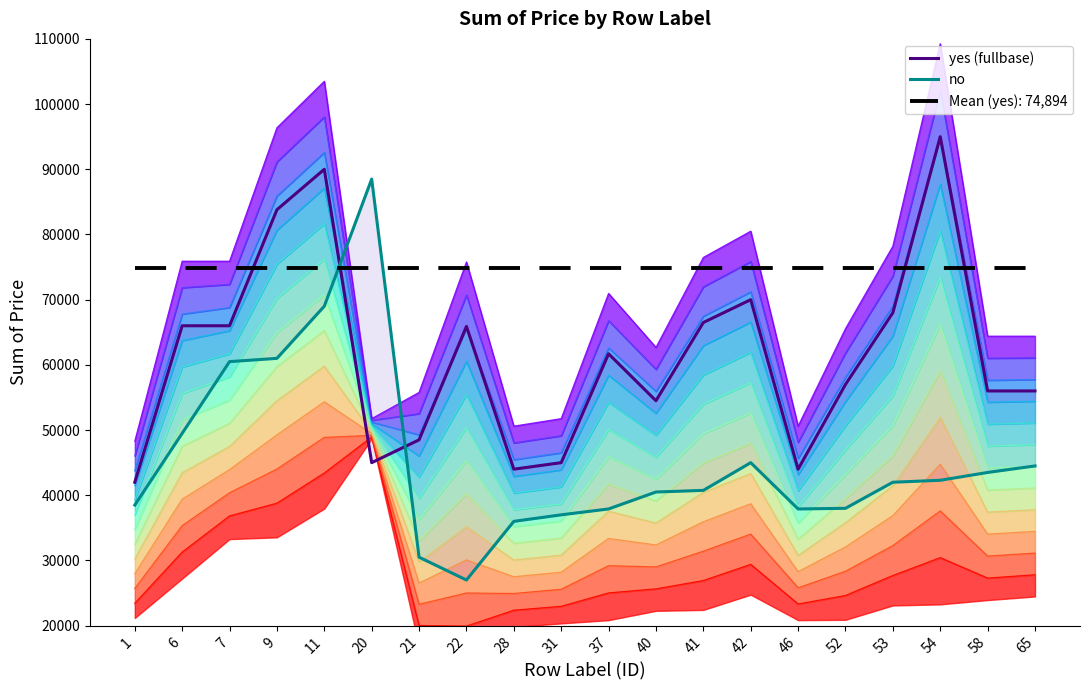

How many lines are shown in the chart?

2